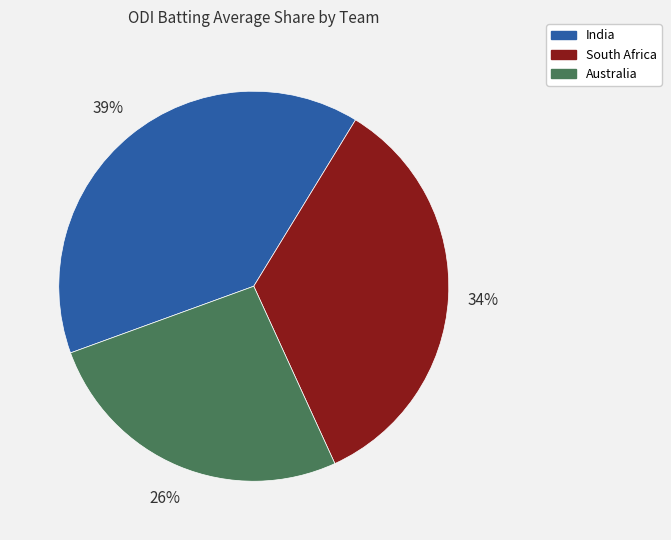

Is there any slice that represents more than half of the pie?

No